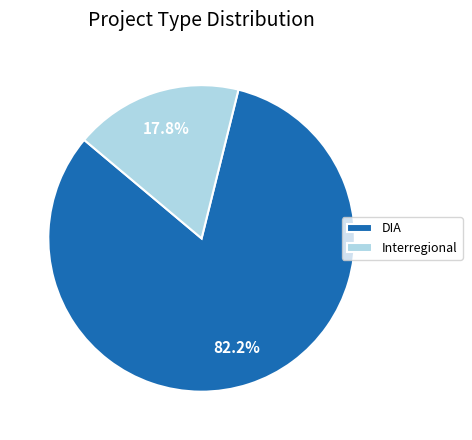

Do DIA and Interregional together represent more than half of the pie?

Yes